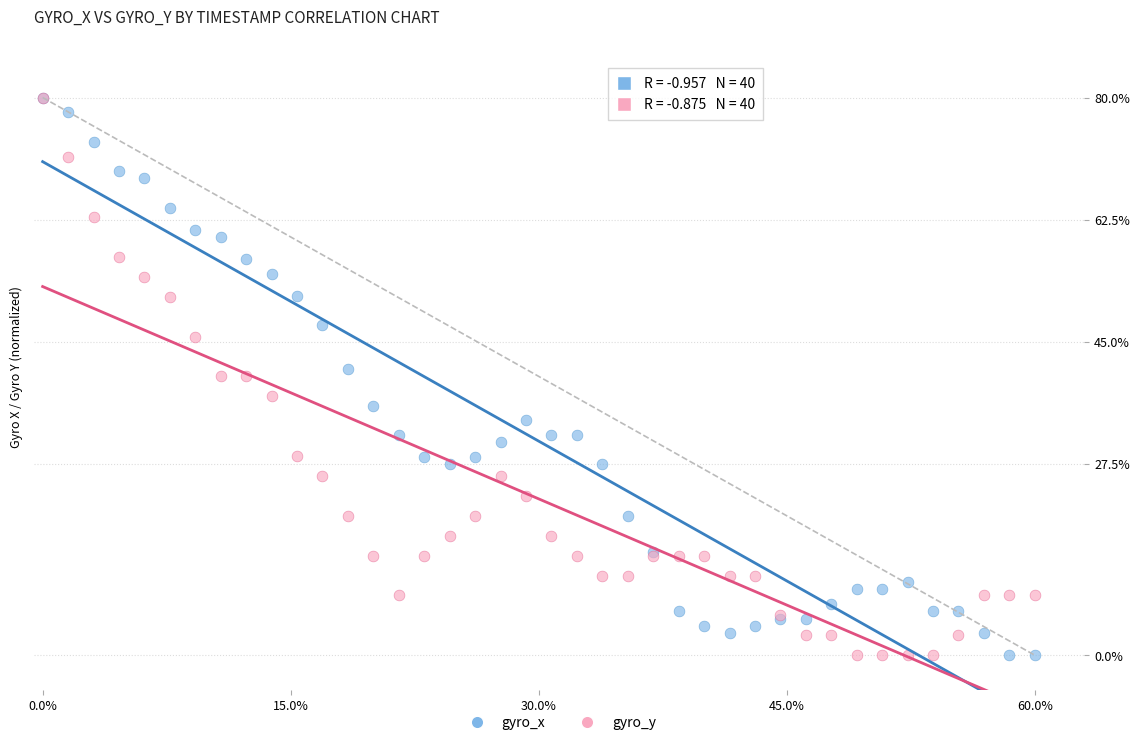

What are all the series names shown in the legend?

gyro_x, gyro_y